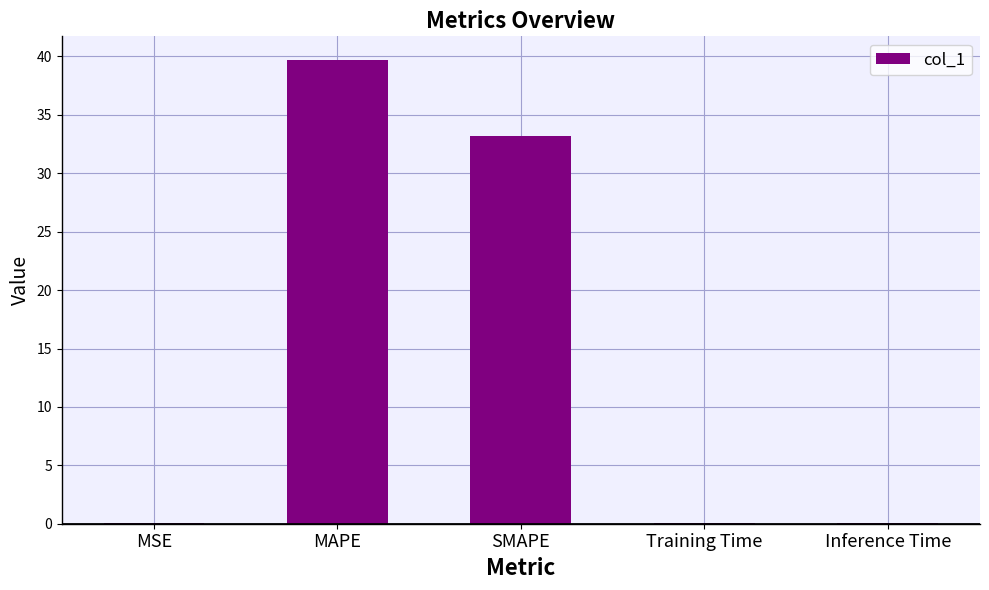

The value at MAPE is 22.8. True or false?

False